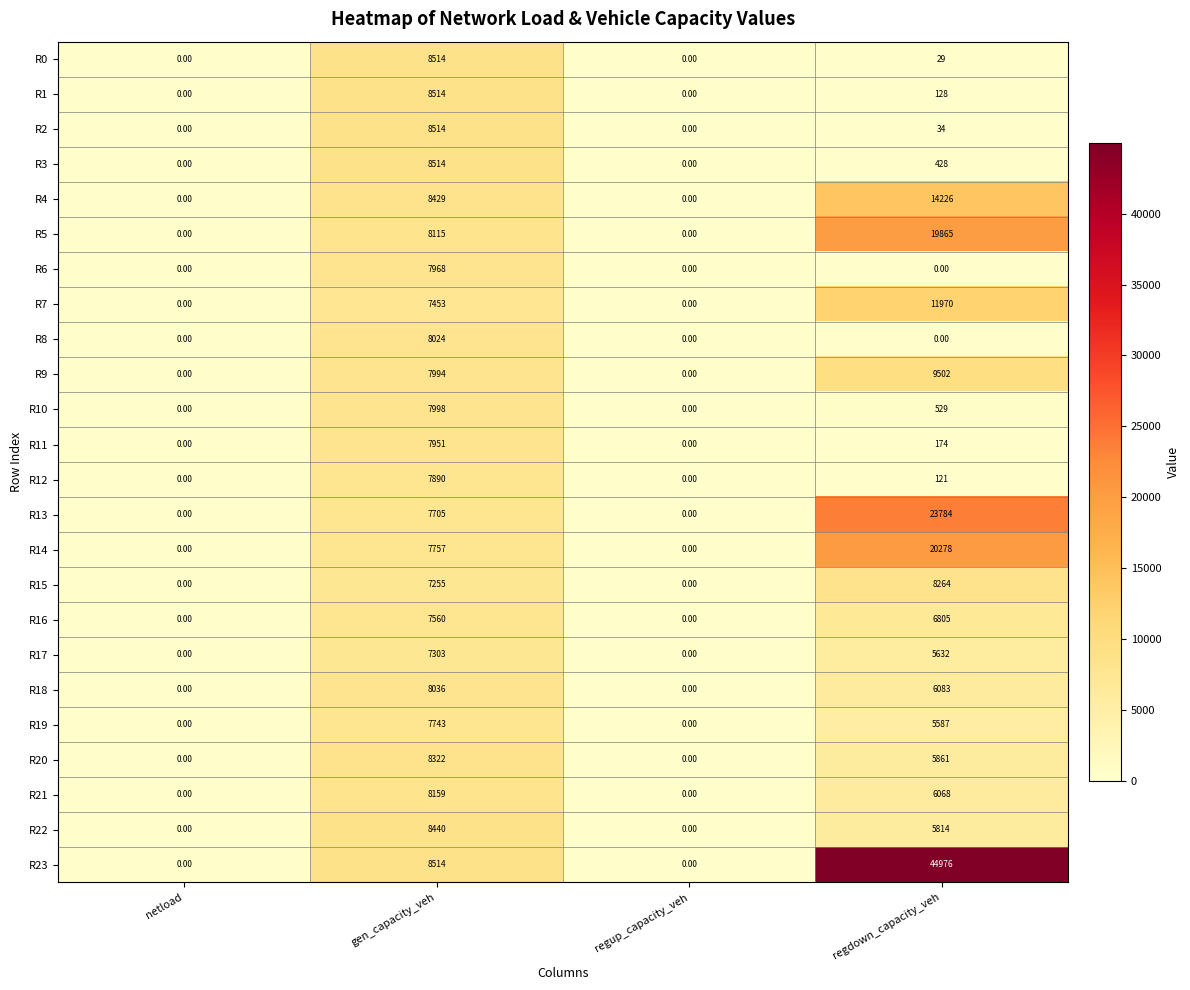

Where does the R0 series first go above 29?

gen_capacity_veh